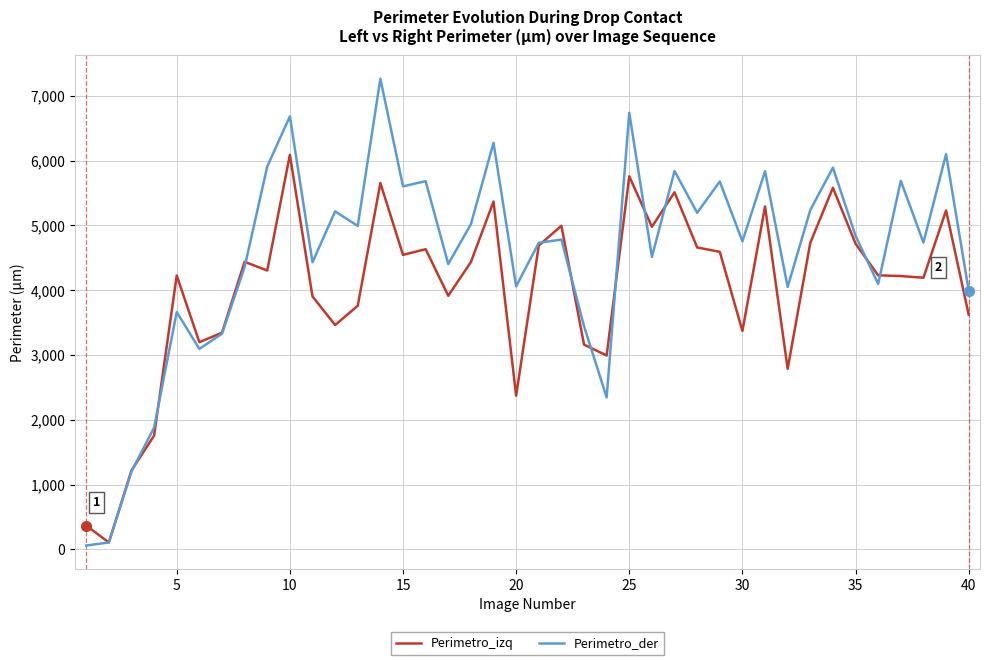

List the series in order of their overall mean, lowest first.

Perimetro_izq, Perimetro_der